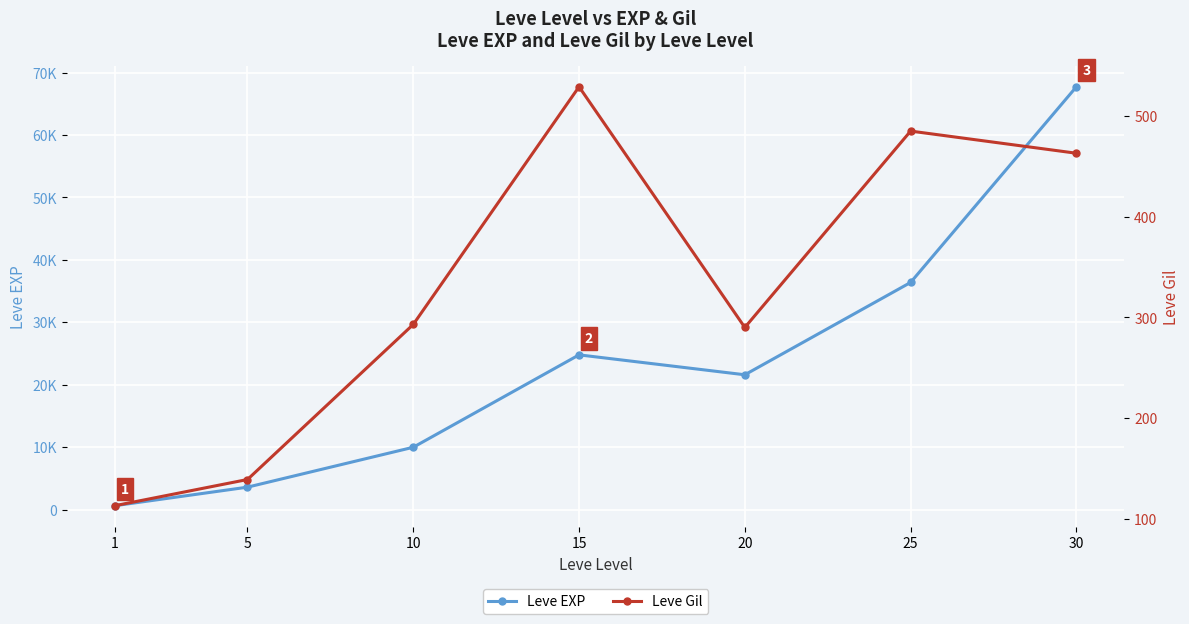

What is the difference between the second highest and second lowest values in the Leve Gil series?

346